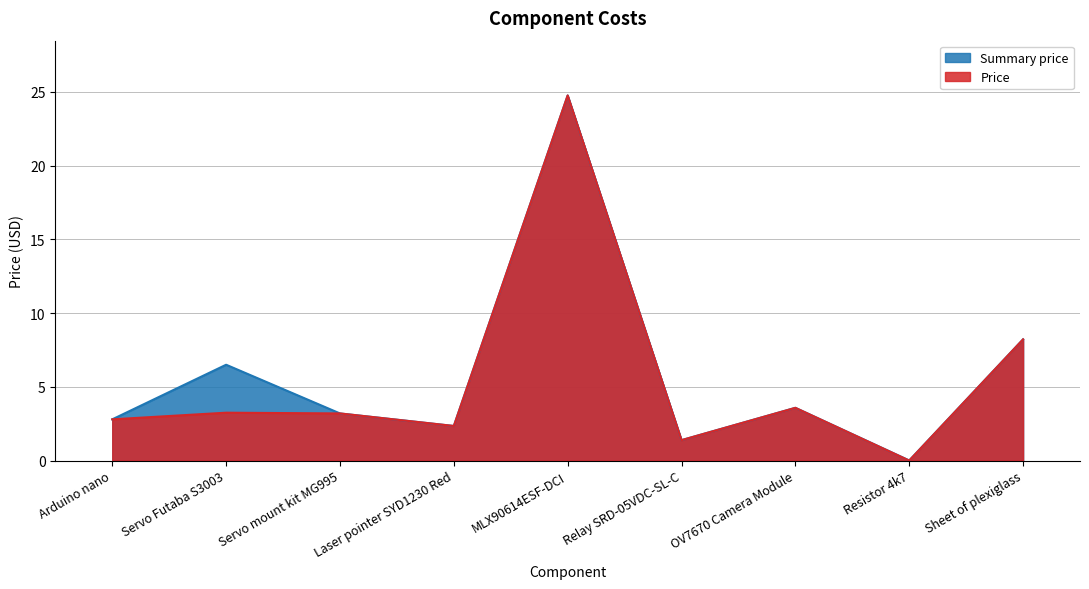

Is it true that Price equals 3.2 at Servo mount kit MG995?

True